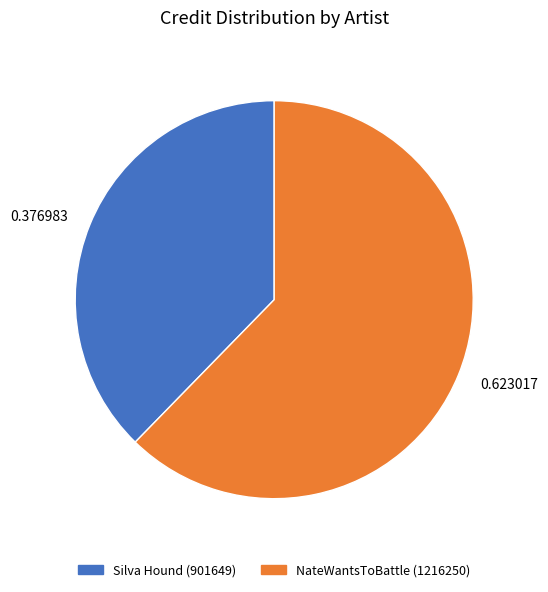

Count the number of slices in the pie.

2